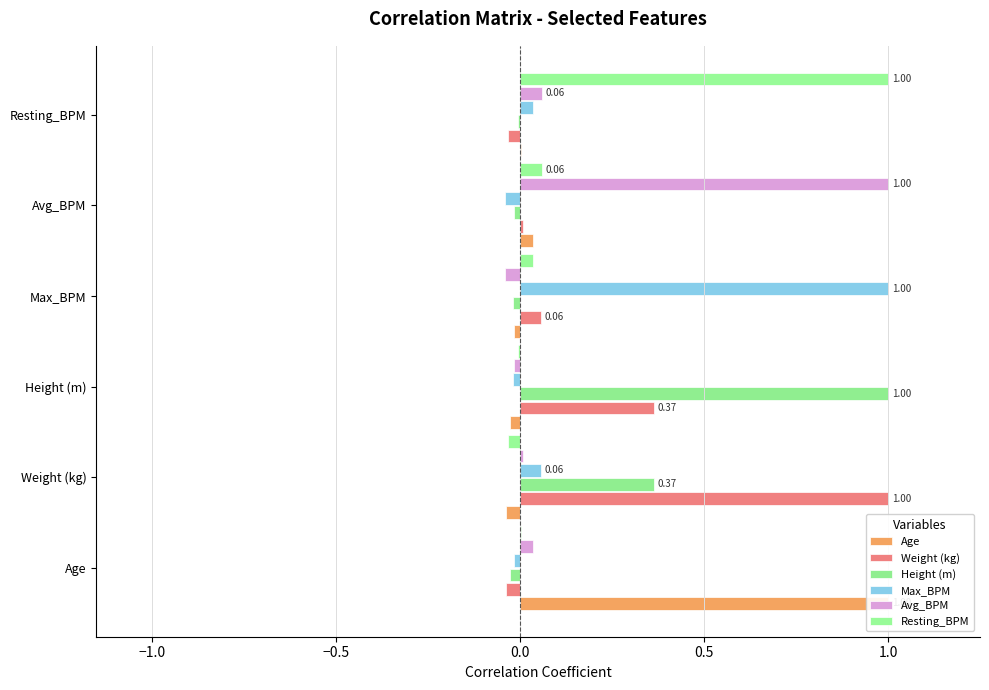

Which series has the largest total across all categories?

Weight (kg)